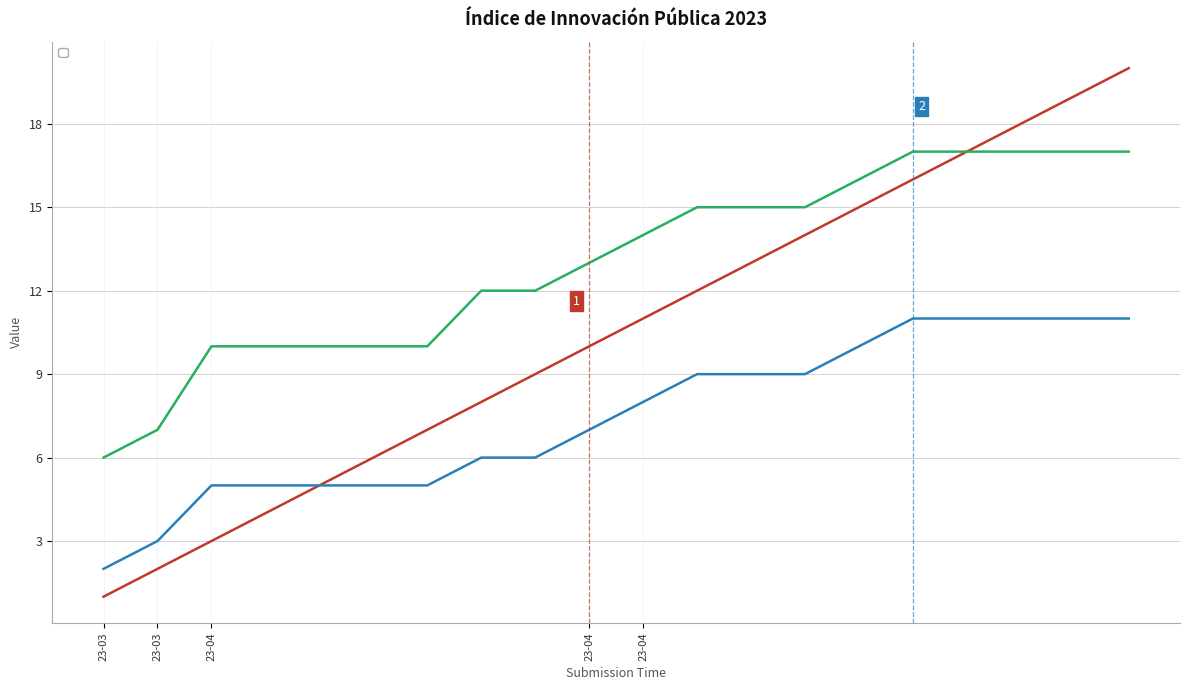

Reading right to left, transcribe all the data shown in this chart.

_index: 2023-04-12=20	2023-04-12=19	2023-04-12=18	2023-04-12=17	2023-04-12=16	2023-04-12=15	2023-04-12=14	2023-04-12=13	2023-04-12=12	2023-04-12=11	2023-04-11=10	2023-04-10=9	2023-04-10=8	2023-04-10=7	2023-04-10=6	2023-04-10=5	2023-04-10=4	2023-04-10=3	2023-03-28=2	2023-03-13=1
_parent_index: 2023-04-12=11	2023-04-12=11	2023-04-12=11	2023-04-12=11	2023-04-12=11	2023-04-12=10	2023-04-12=9	2023-04-12=9	2023-04-12=9	2023-04-12=8	2023-04-11=7	2023-04-10=6	2023-04-10=6	2023-04-10=5	2023-04-10=5	2023-04-10=5	2023-04-10=5	2023-04-10=5	2023-03-28=3	2023-03-13=2
_submission__id: 2023-04-12=17	2023-04-12=17	2023-04-12=17	2023-04-12=17	2023-04-12=17	2023-04-12=16	2023-04-12=15	2023-04-12=15	2023-04-12=15	2023-04-12=14	2023-04-11=13	2023-04-10=12	2023-04-10=12	2023-04-10=10	2023-04-10=10	2023-04-10=10	2023-04-10=10	2023-04-10=10	2023-03-28=7	2023-03-13=6